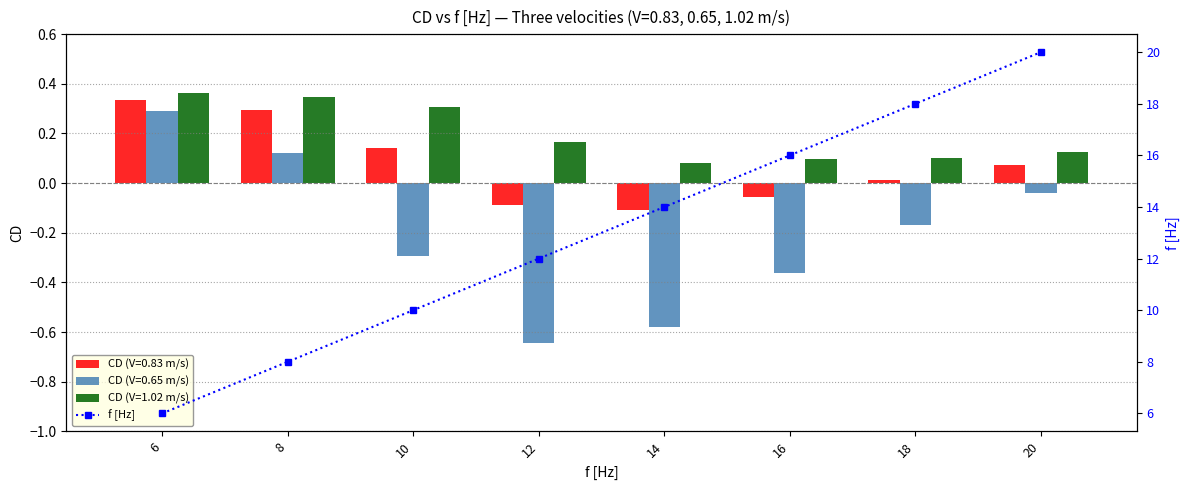

The CD (V=0.83 m/s) series shows 0.0 at 18. True or false?

True